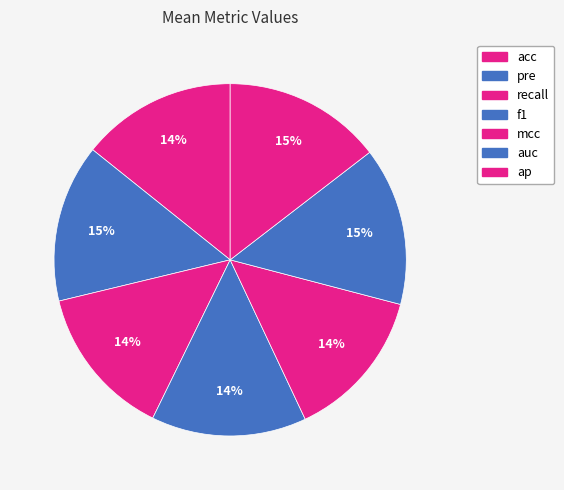

To the nearest percent, what is the difference between the auc and recall slice percentages?

1%